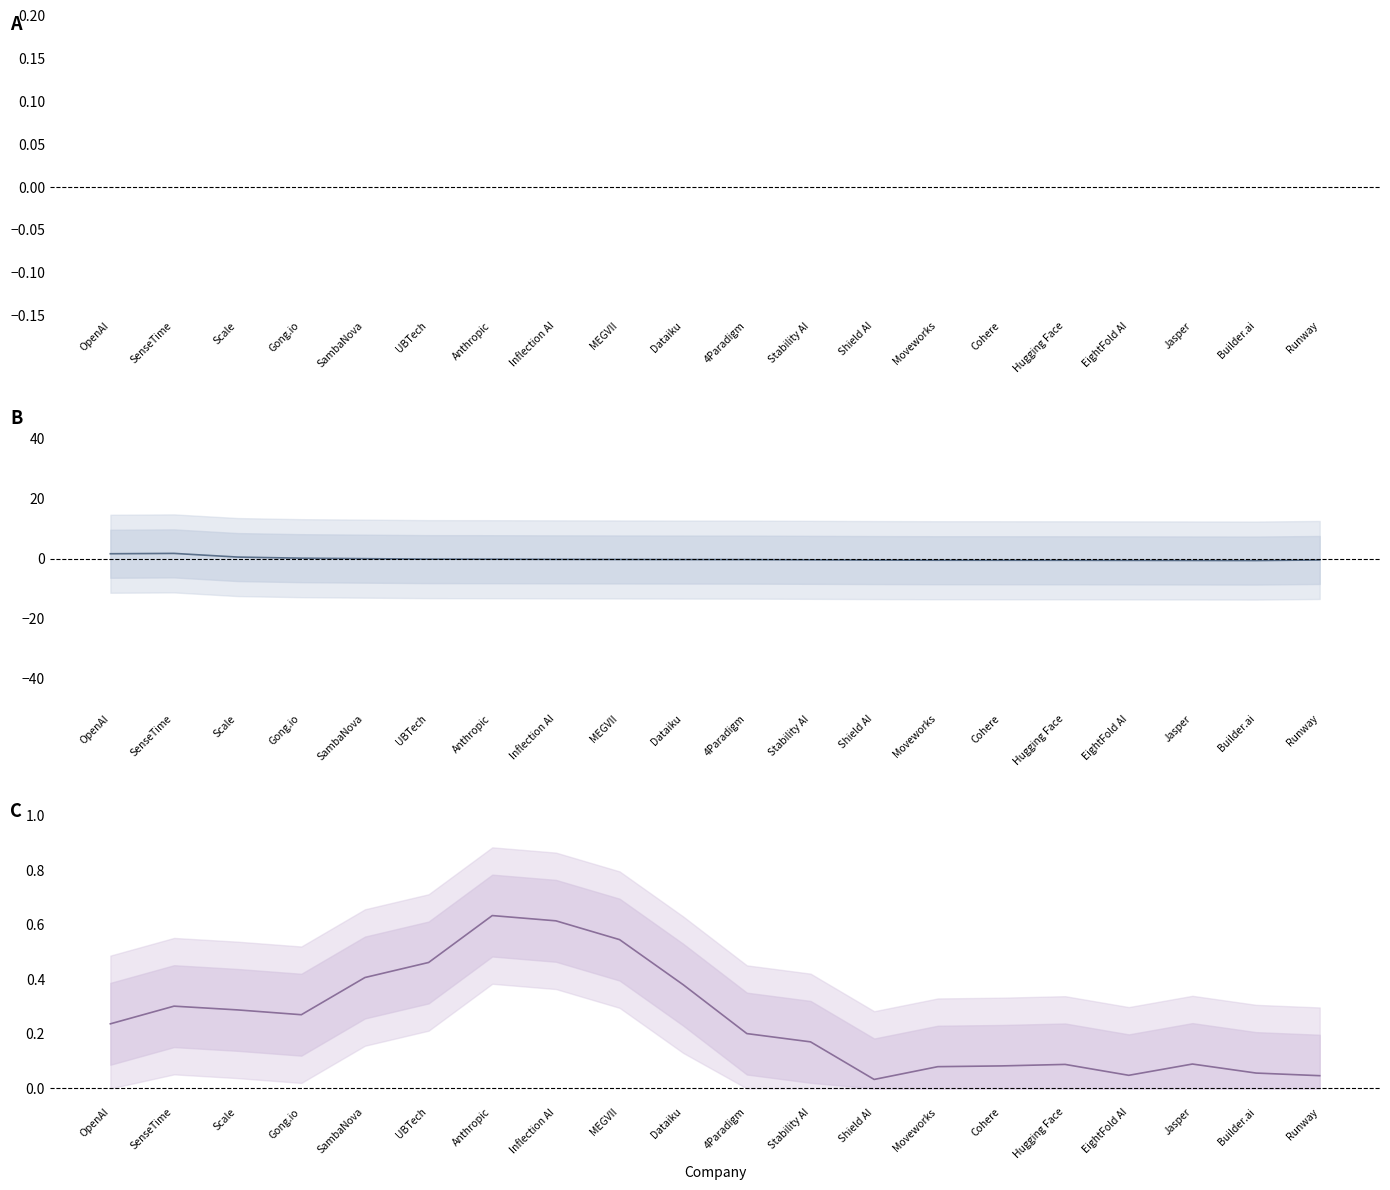

What is the sum of all Normalized Valuation-Funding Gap values?

17.1